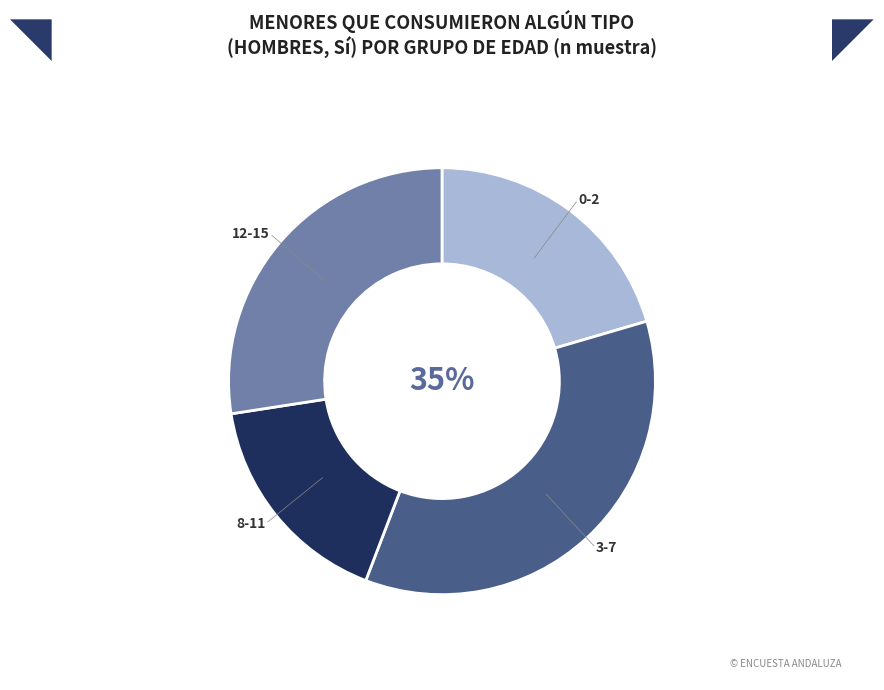

How many slices are in this pie chart?

4